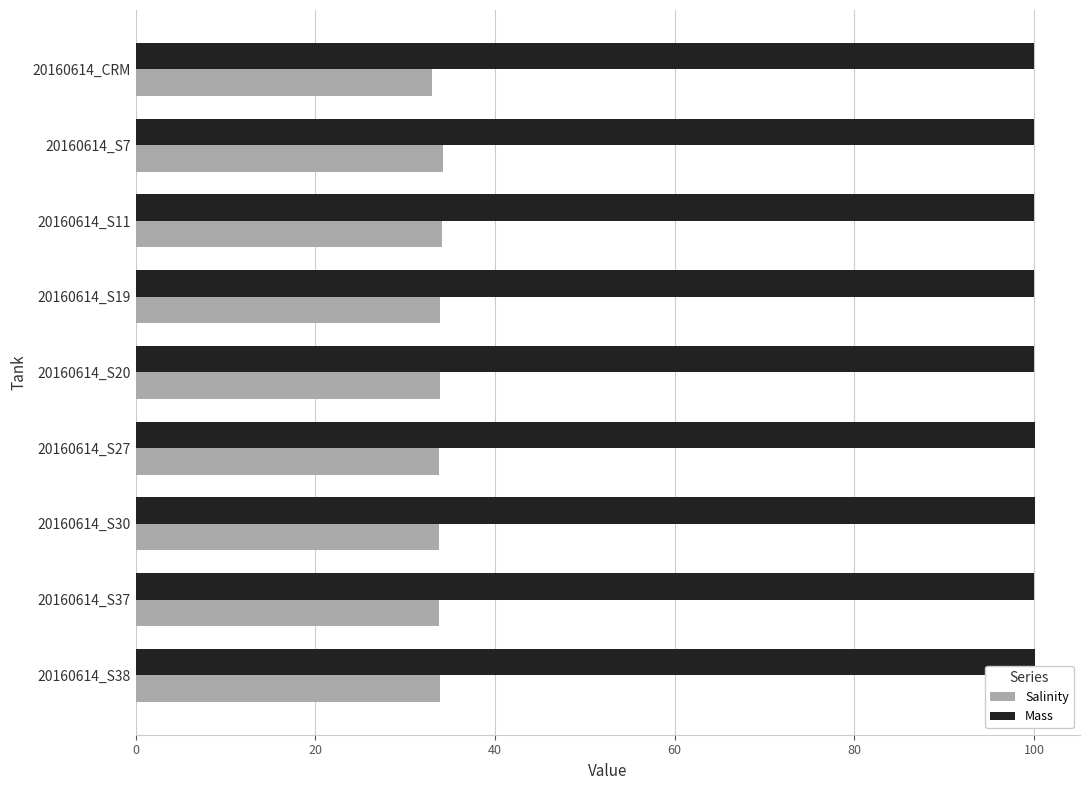

What is the minimum value for Mass?

100.0